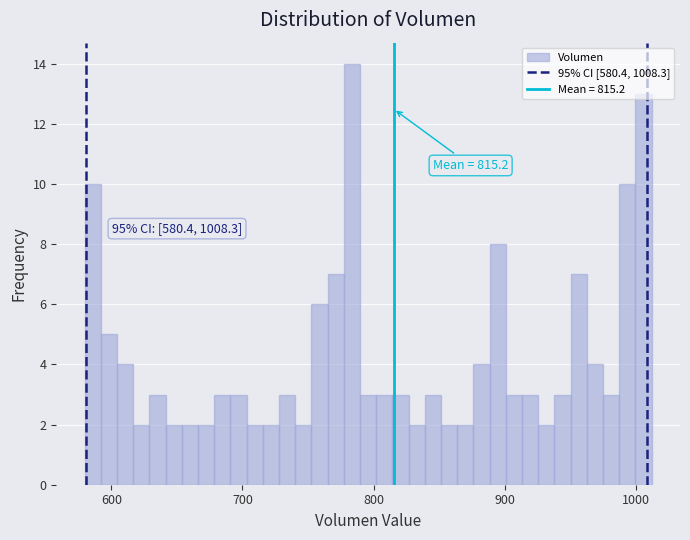

Read against the x-axis, roughly where is the centre of the tallest bar?

780